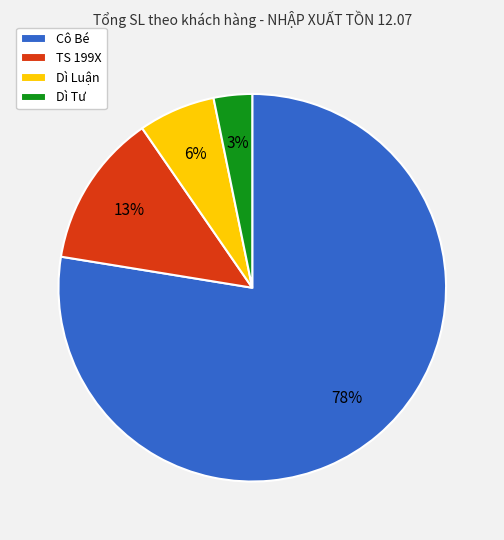

Is the sum of Dì Luận and Dì Tư greater than half?

No